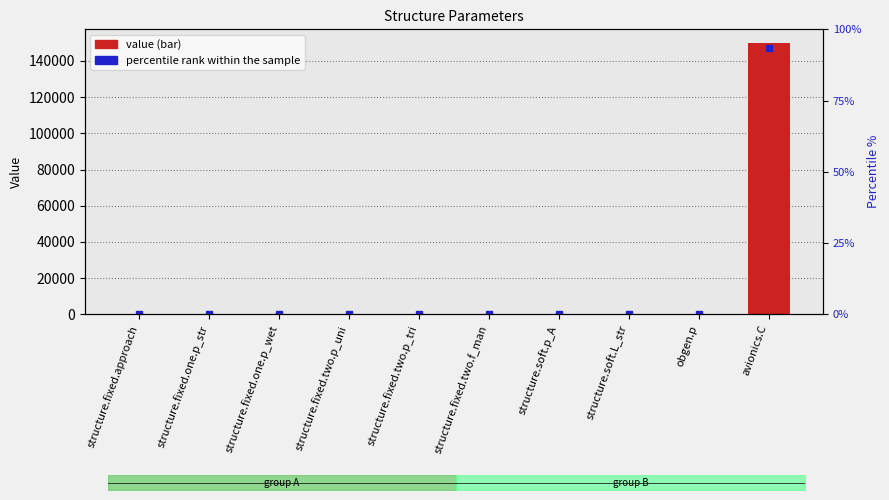

At which label is the value closest to 75000?

structure.fixed.one.p_str